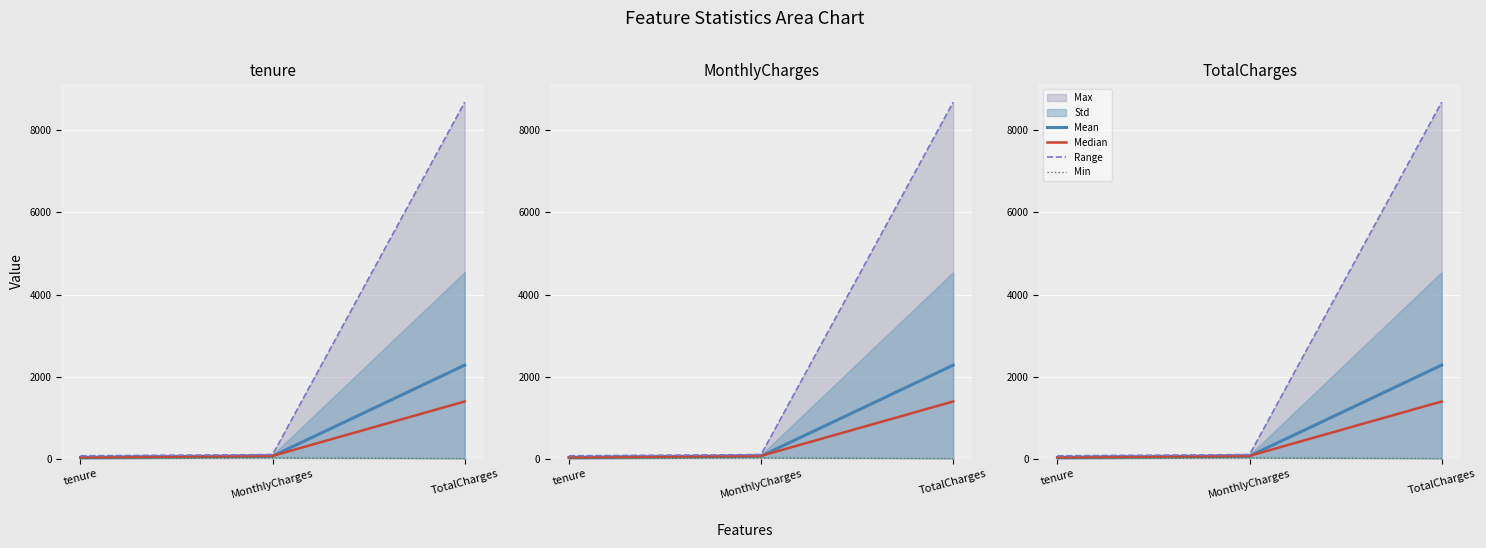

What is the label of the 1st point from the right?

TotalCharges